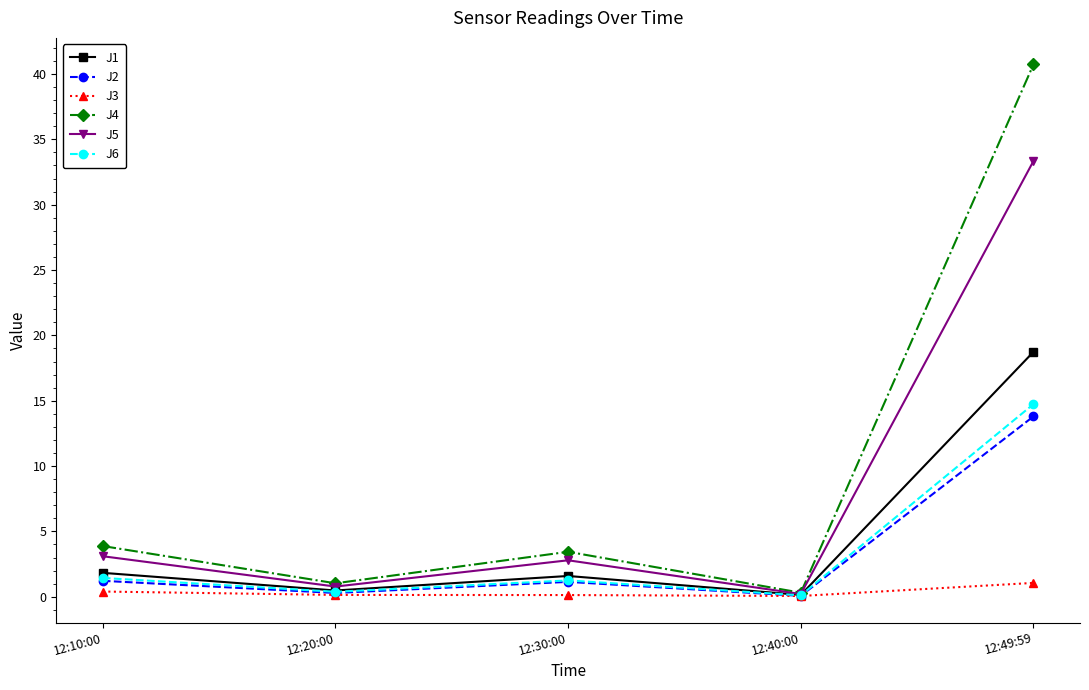

At how many categories does at least one series exceed 27?

1